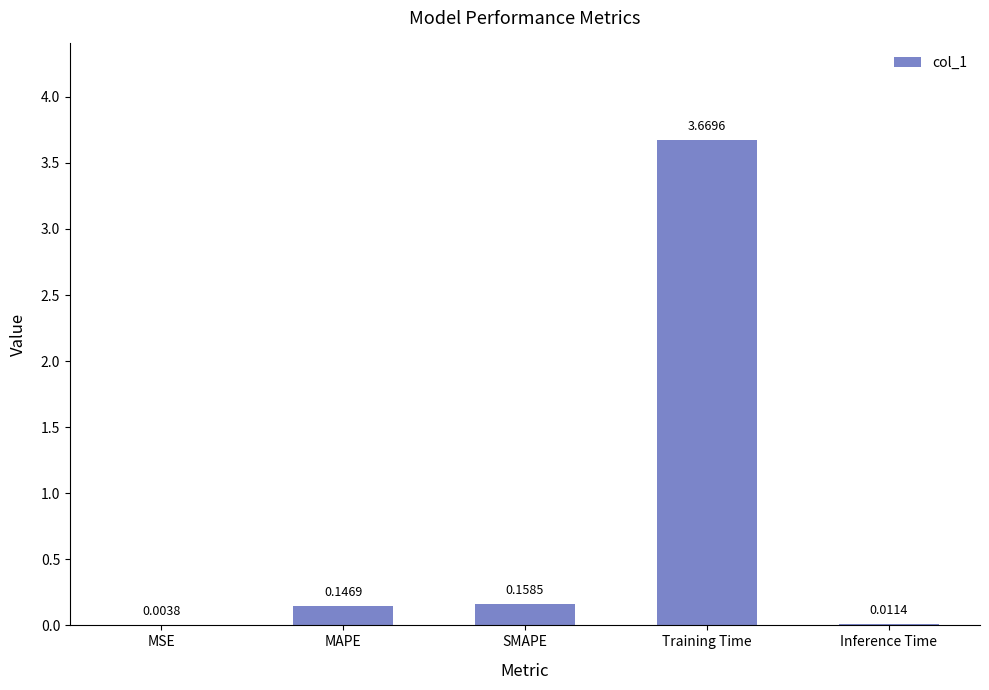

What is the sum of all values?

4.0